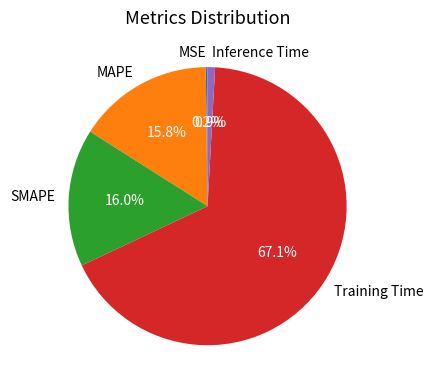

The SMAPE slice represents 16% of the pie. True or false?

True